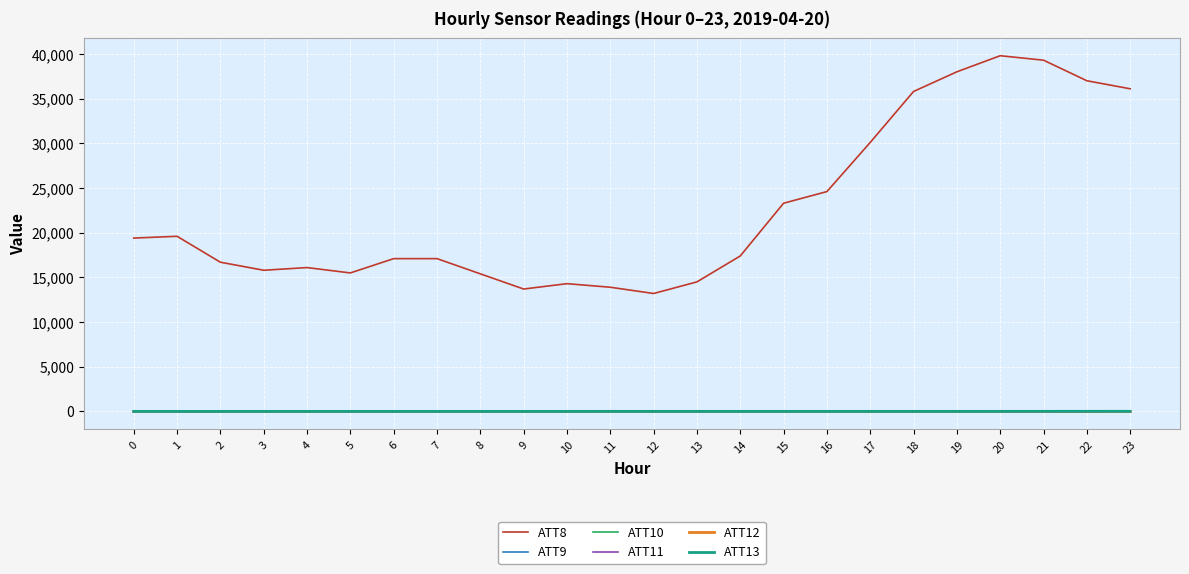

True or false: ATT8 has a value of 15800.0 at 3.

True